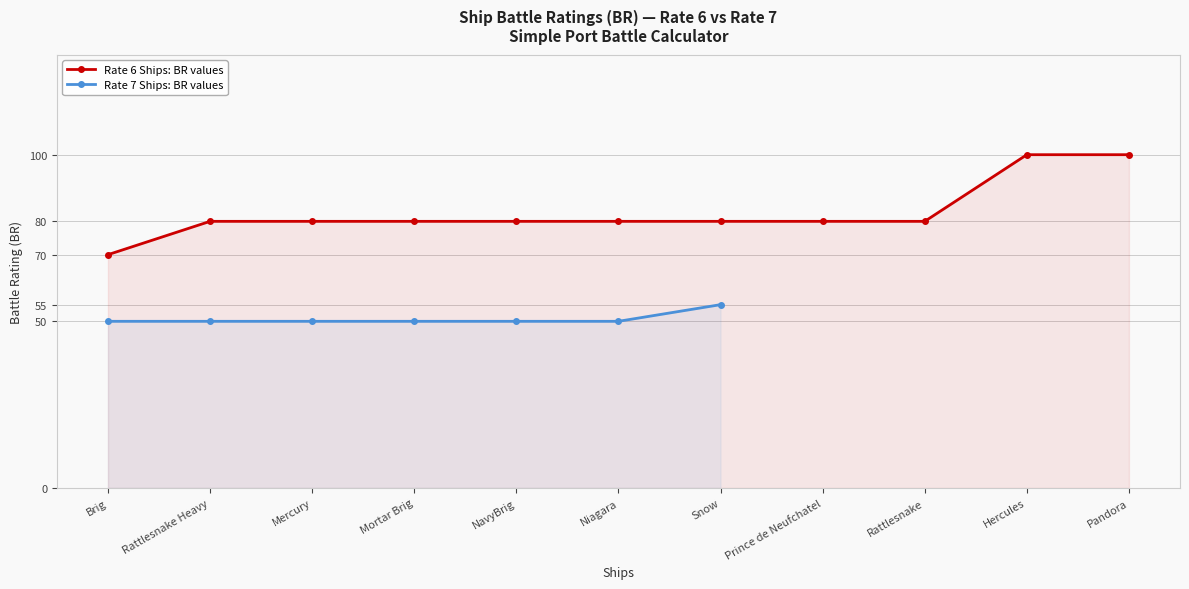

Reading left to right, list all the values displayed in this chart.

70	80	80	80	80	80	80	80	80	100	100